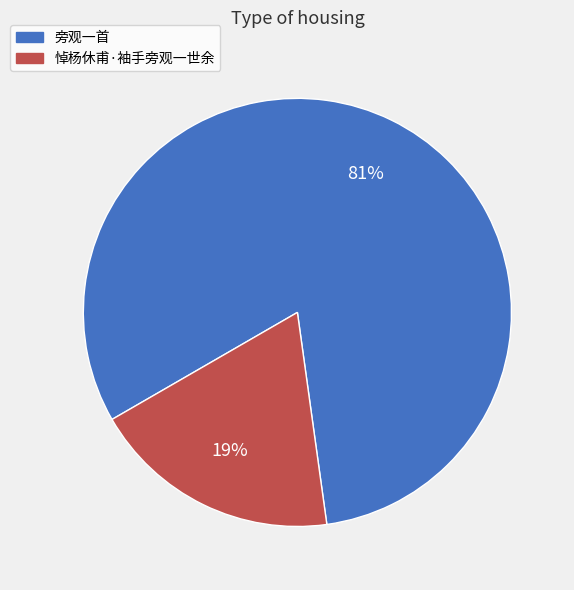

Which category has the biggest portion of the pie?

旁观一首